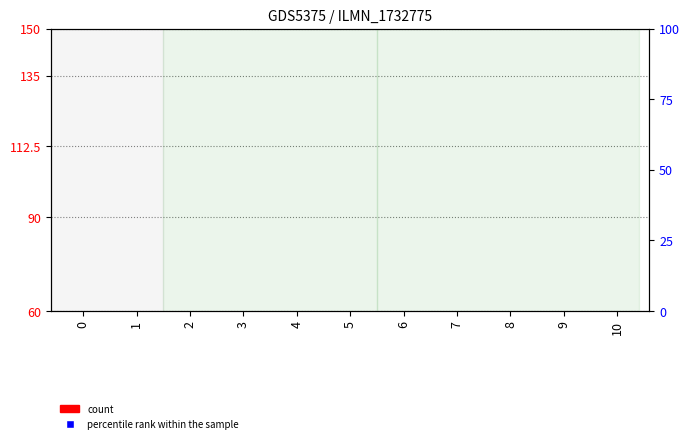

What is the total value across all series at 9?

36.4